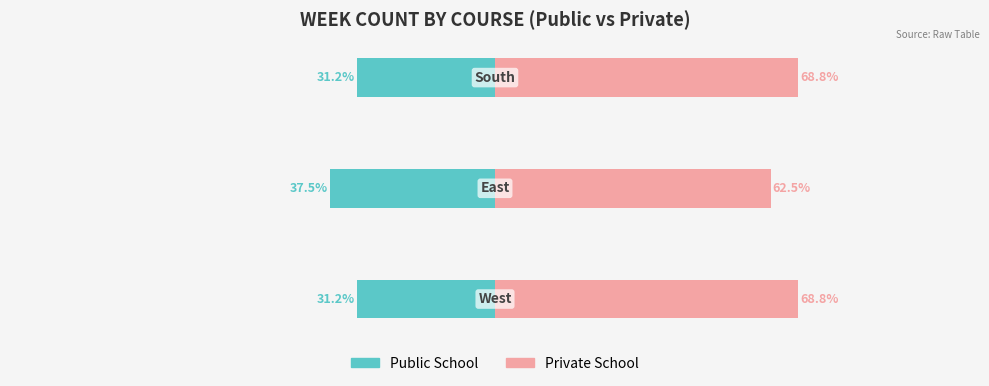

True or false: Public School has a value of -51.0 at 0.

False